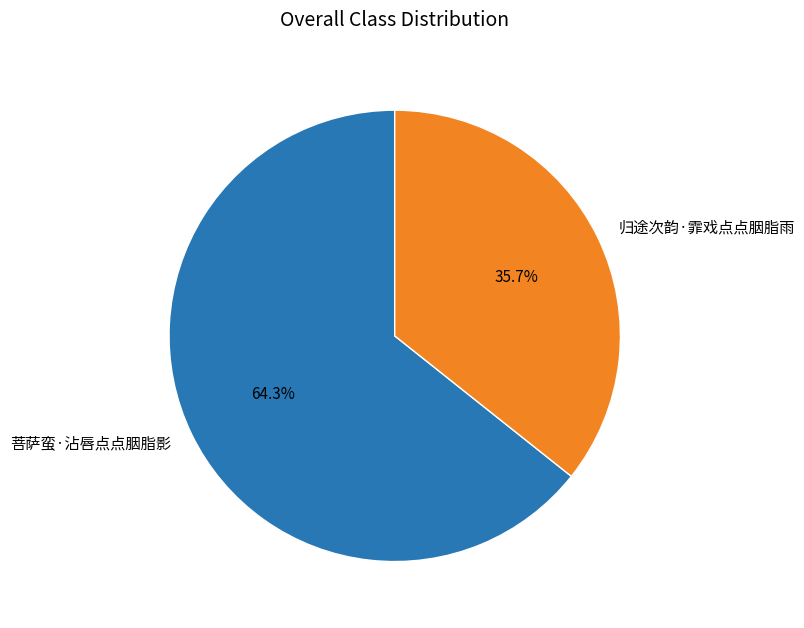

To the nearest percent, what is the difference between the 归途次韵·霏戏点点胭脂雨 and 菩萨蛮·沾唇点点胭脂影 slice percentages?

29%